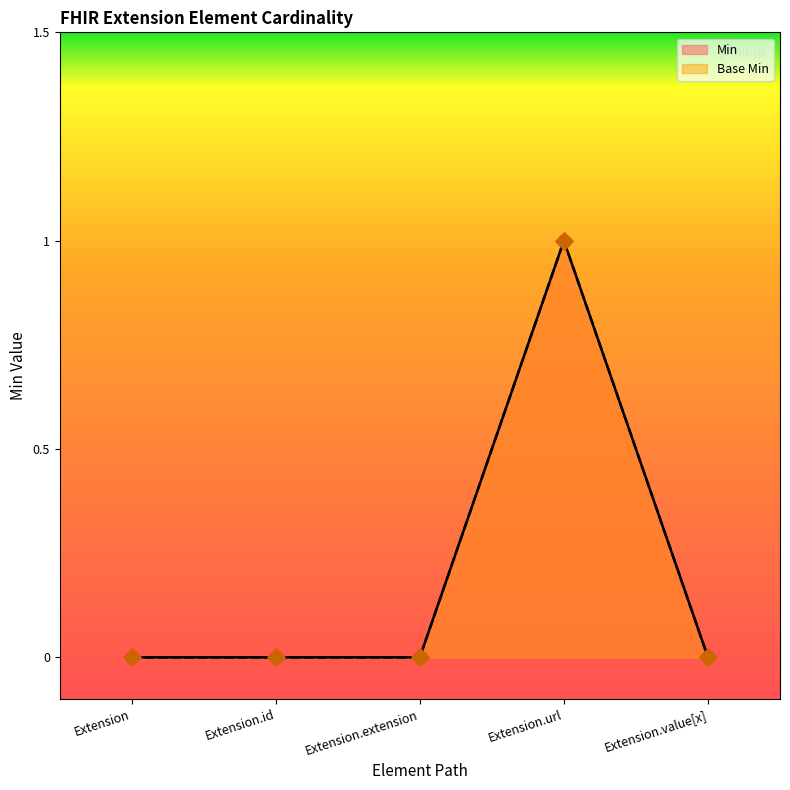

What are all the series names shown in the legend?

Base Min, Min